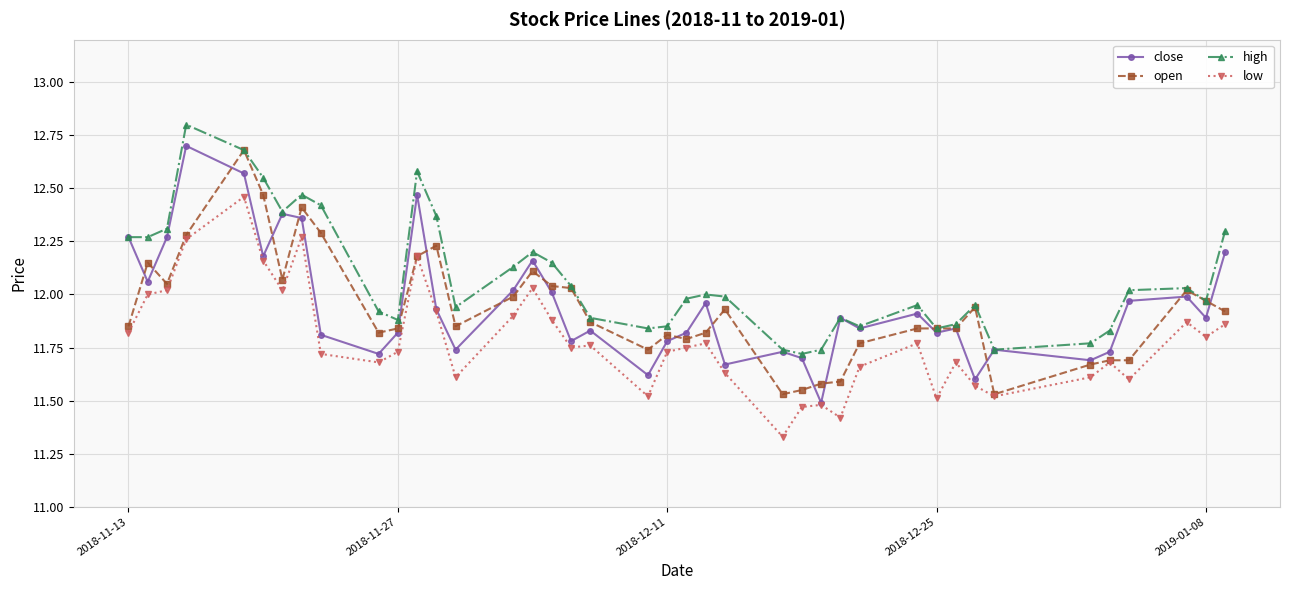

At how many categories does at least one series exceed 11?

40